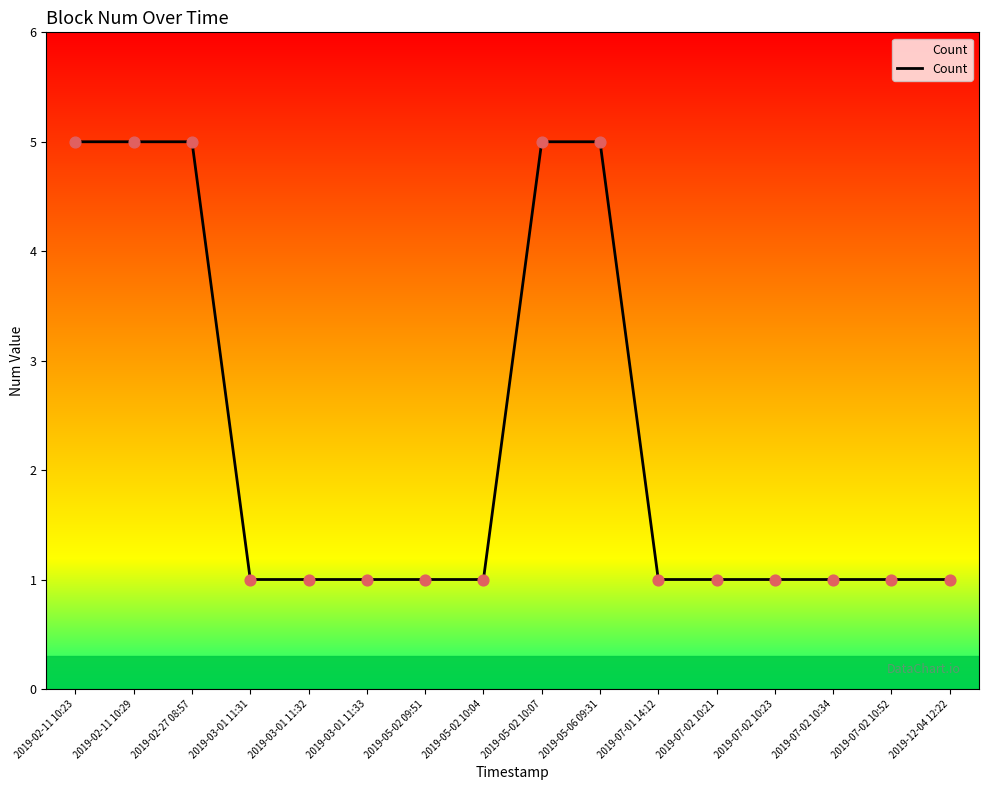

What is the change in value from 2019-02-11 10:29 to 2019-07-02 10:34?

-4